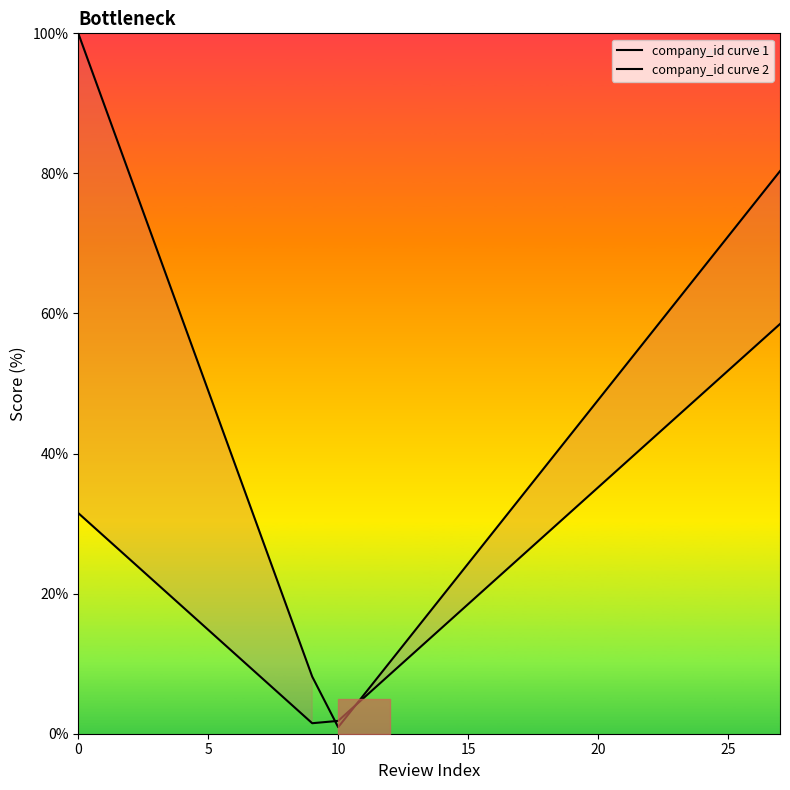

Where is the first local minimum for company_id curve 1?

10